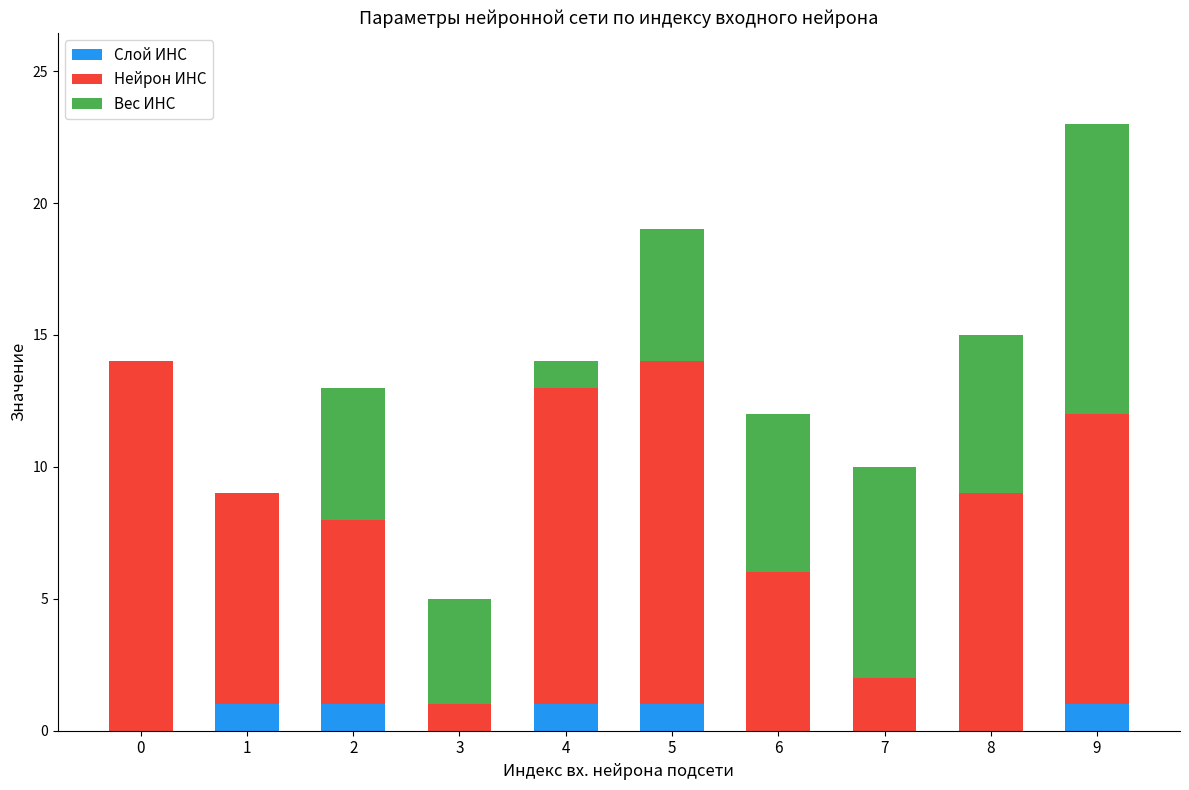

The value of Слой ИНС at 7 is 1. True or false?

False